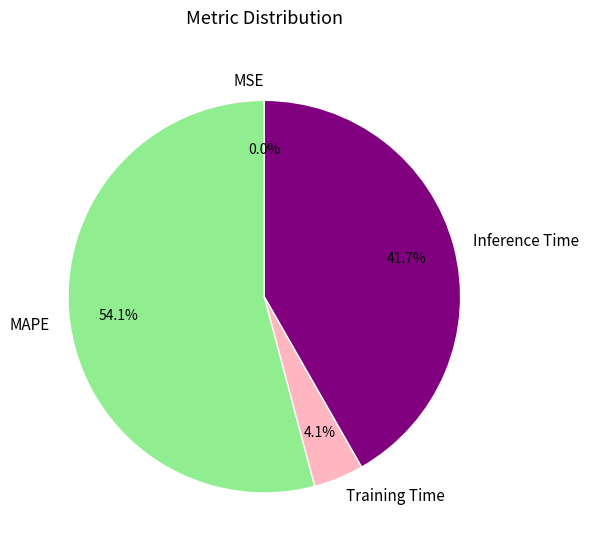

Which has a higher value, Training Time or Inference Time?

Inference Time